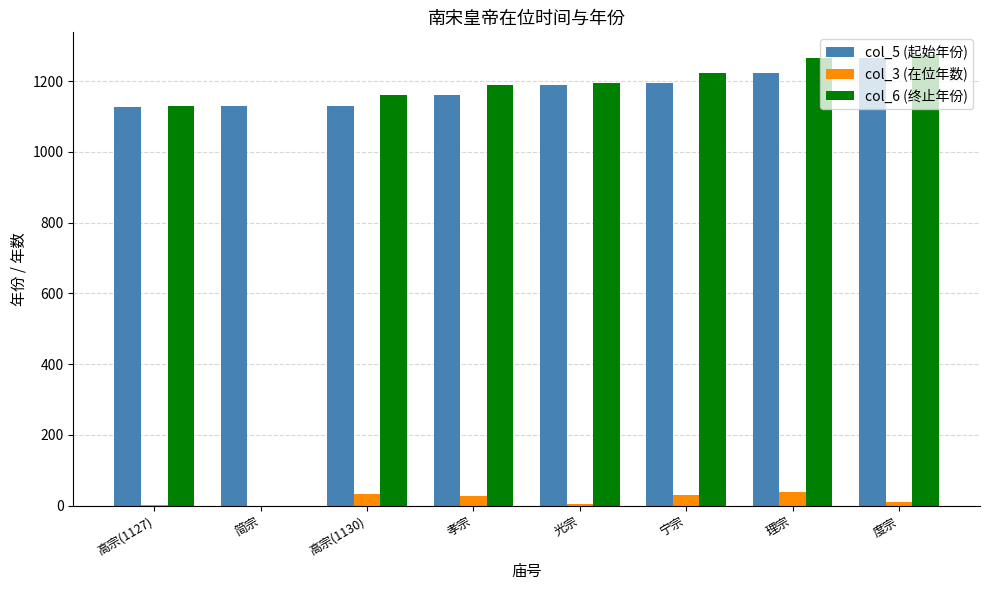

Which series changed the most between 孝宗 and 度宗?

col_5 (起始年份)